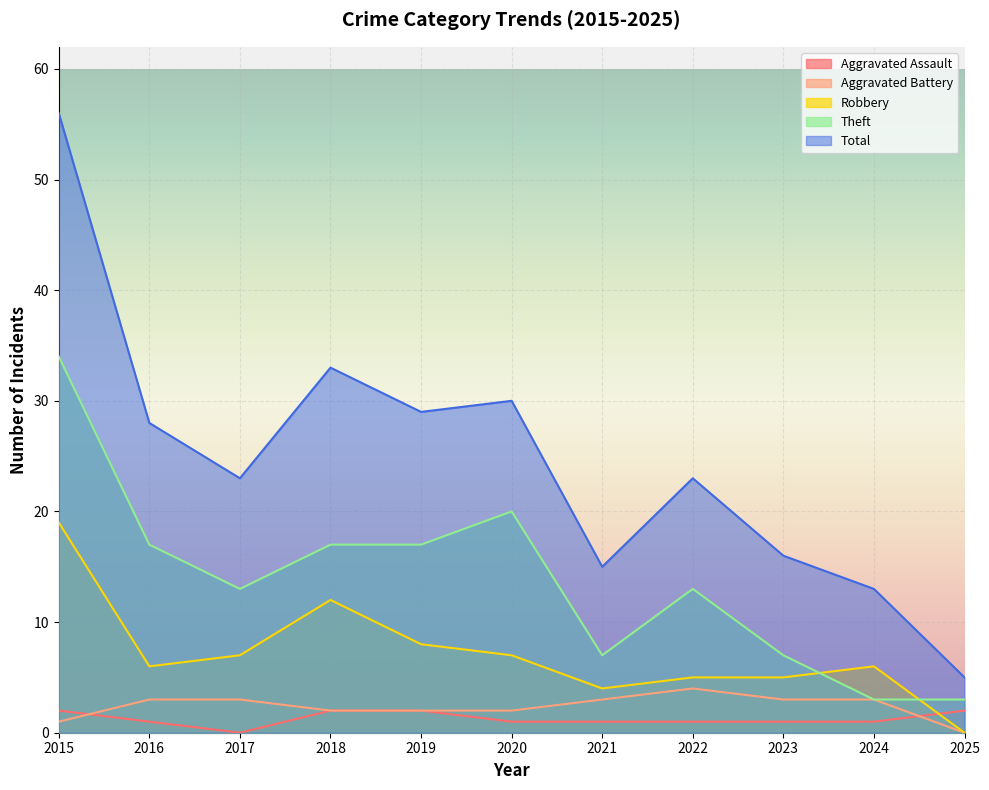

What is the difference between the second highest and minimum values in the Aggravated Battery series?

3